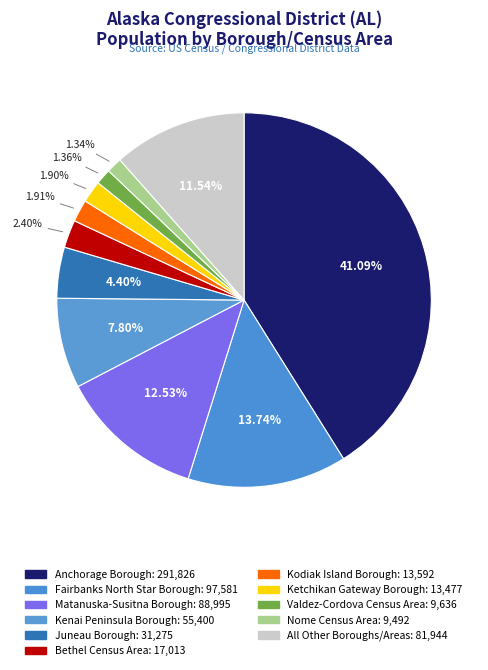

How many segments does this pie chart have?

11